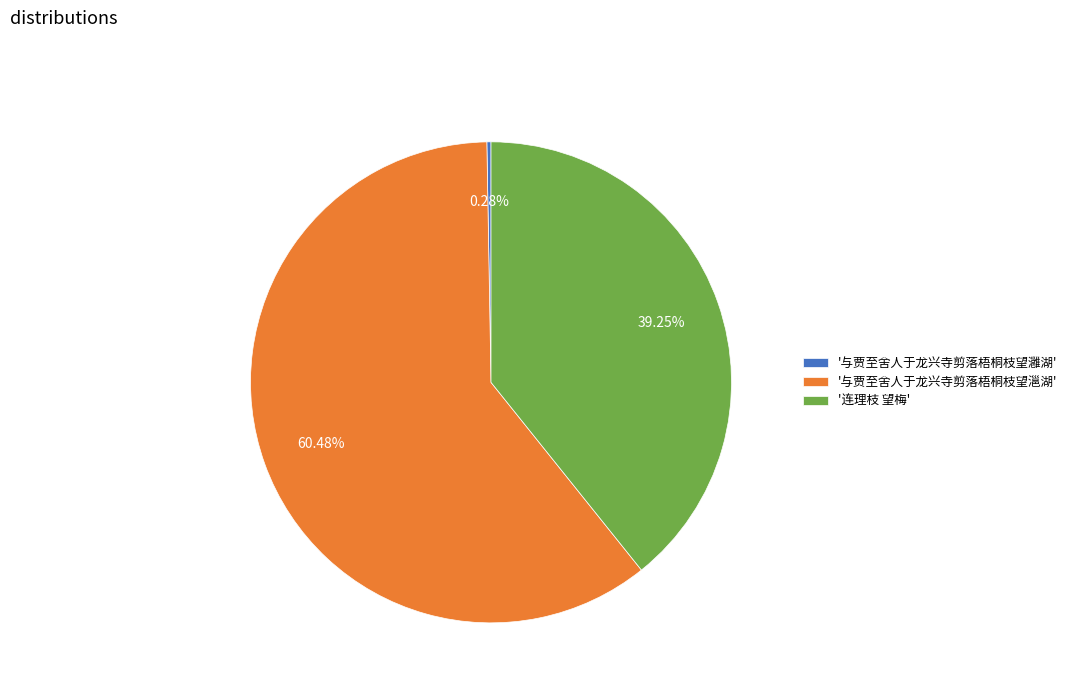

Which slice is the largest?

'与贾至舍人于龙兴寺剪落梧桐枝望㴩湖'